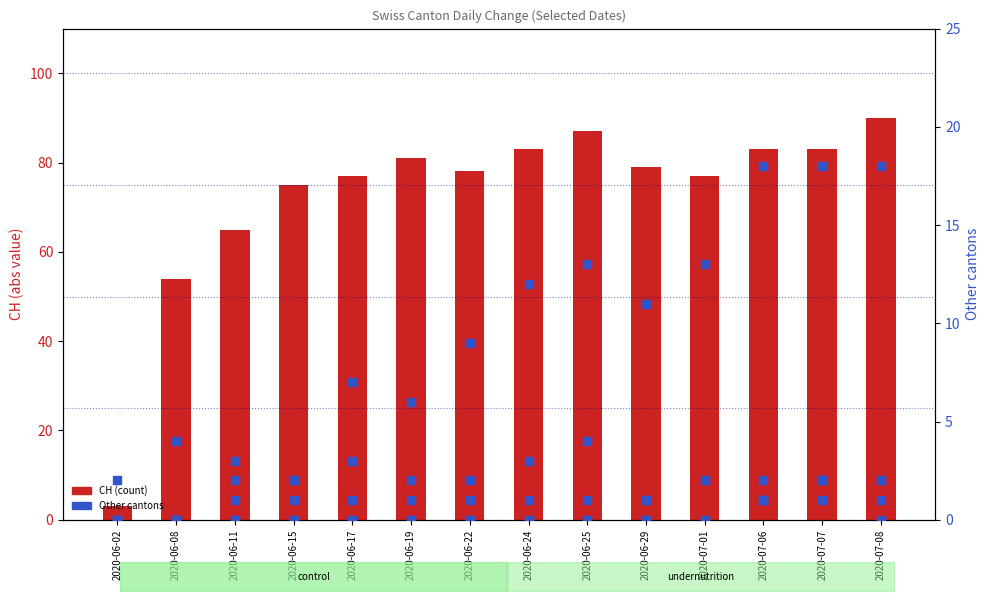

At which category is the sum across all series the highest?

2020-07-08